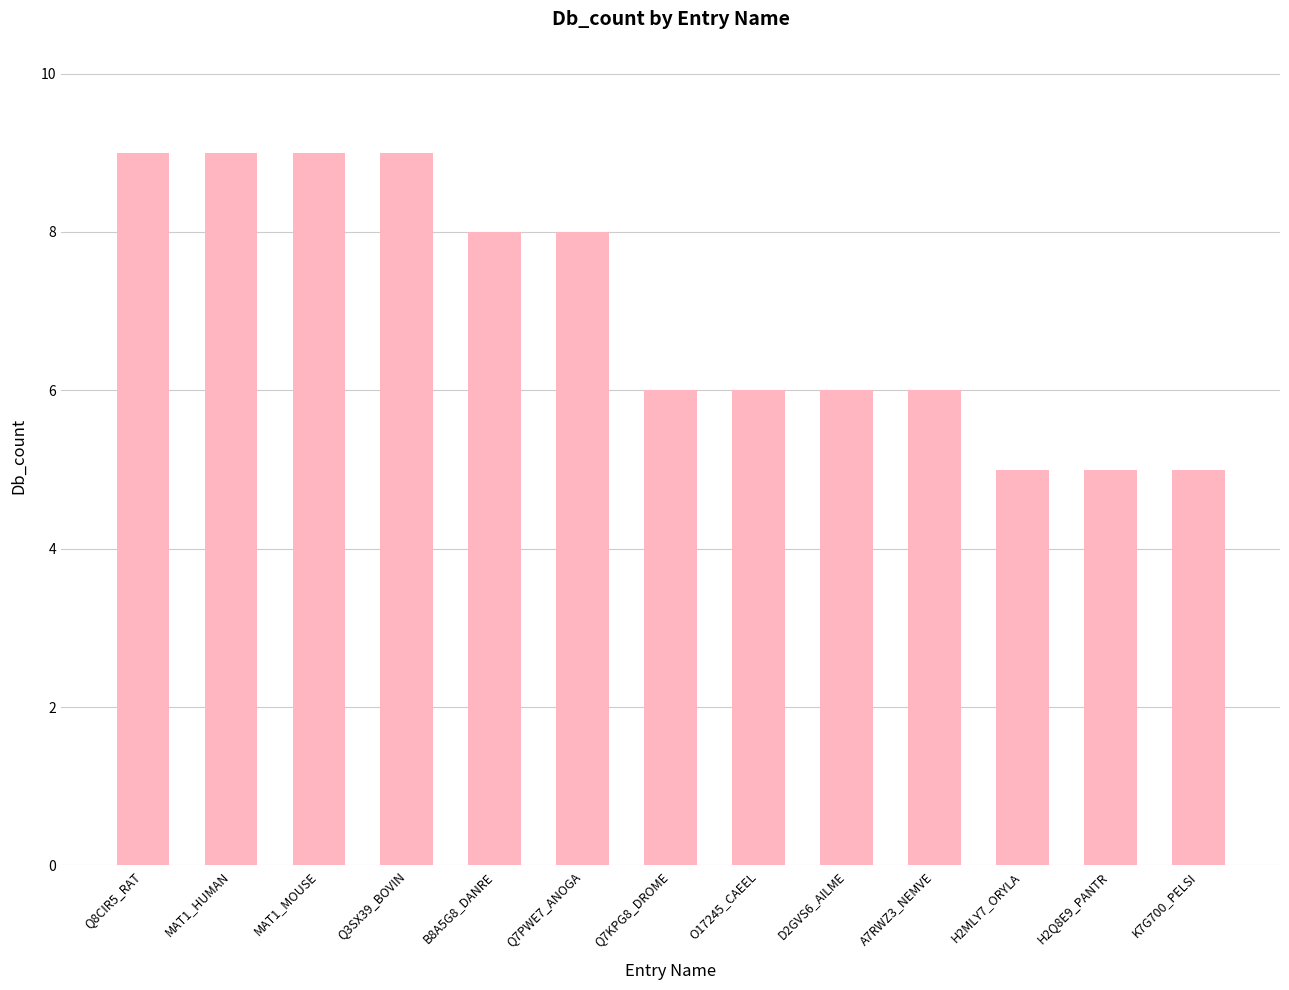

The chart shows a value of 3 at Q3SX39_BOVIN. True or false?

False